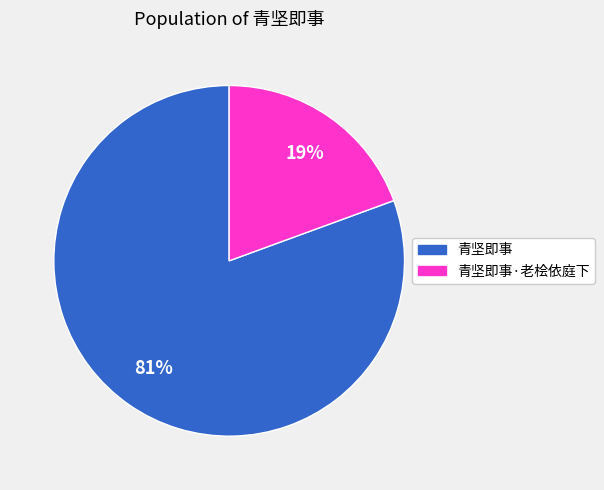

Rank the categories by value from highest to lowest.

青坚即事, 青坚即事·老桧依庭下